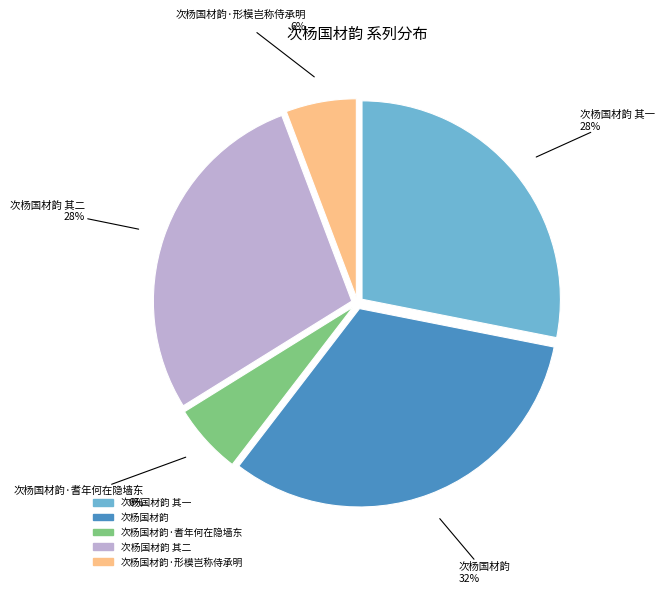

To the nearest percent, what is the average slice percentage?

20%